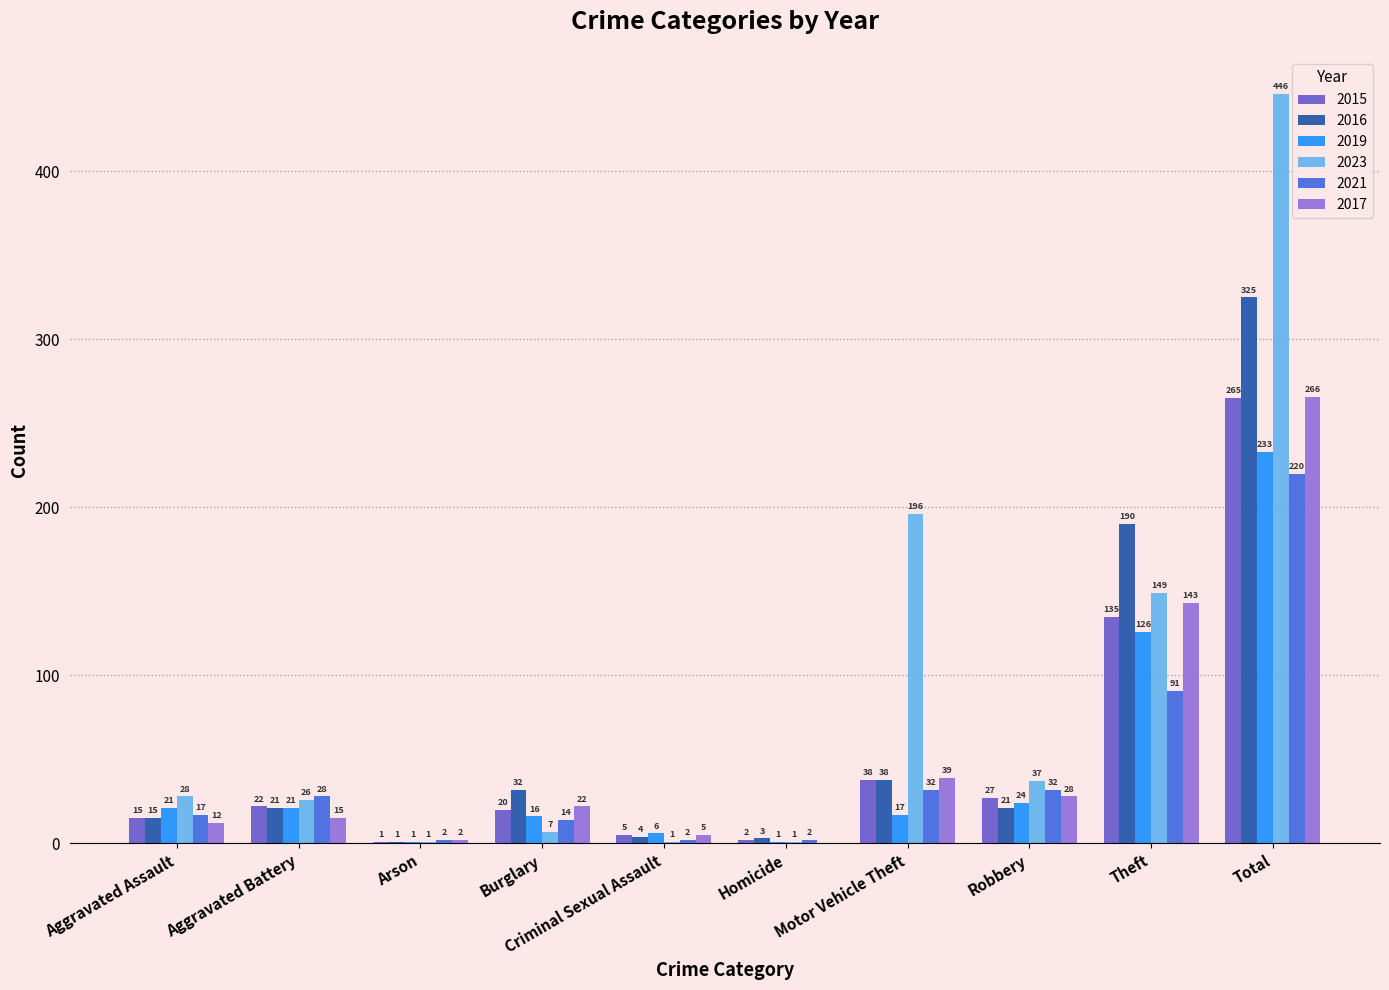

What is the sum of the 2023 values at Burglary and Homicide?

8